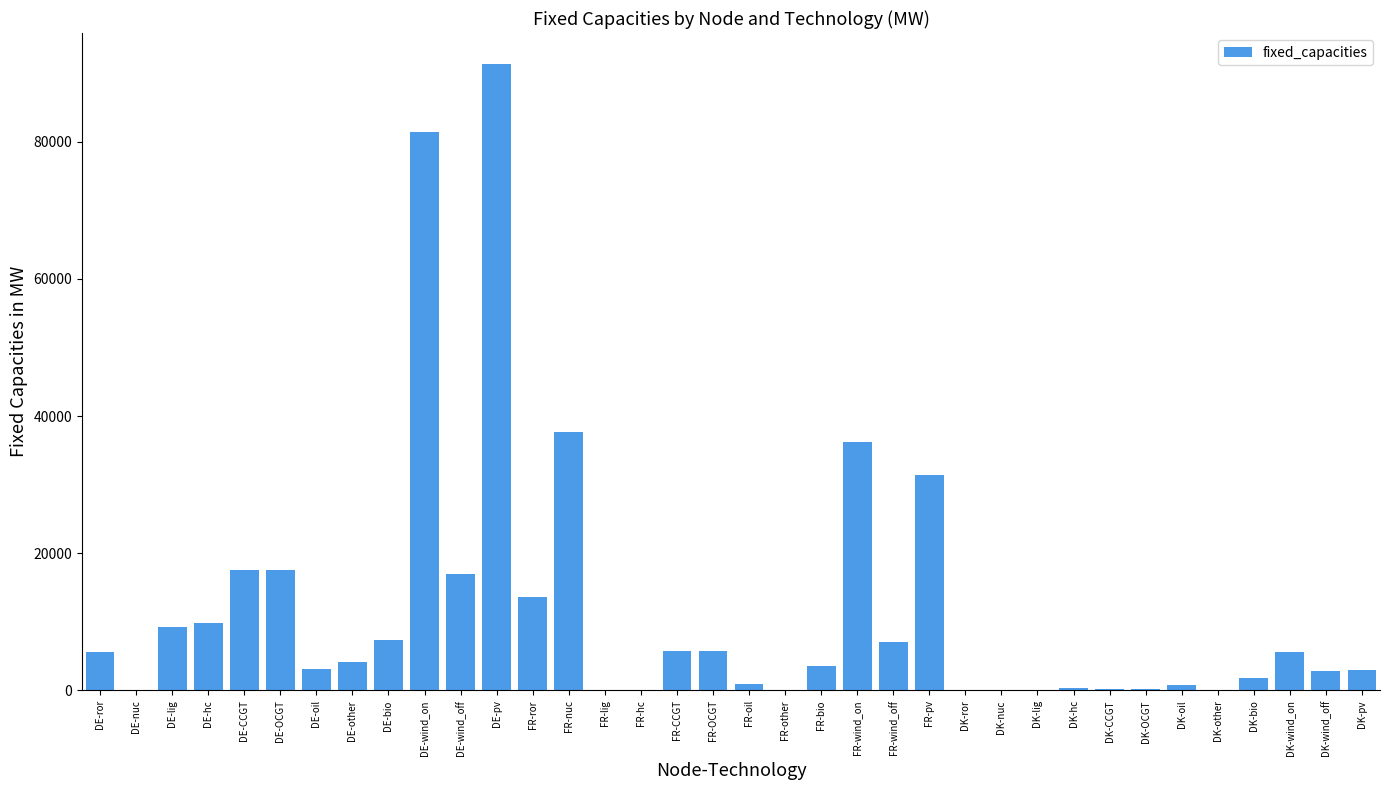

Approximately how many times larger is the value at FR-OCGT compared to DE-bio?

0.8